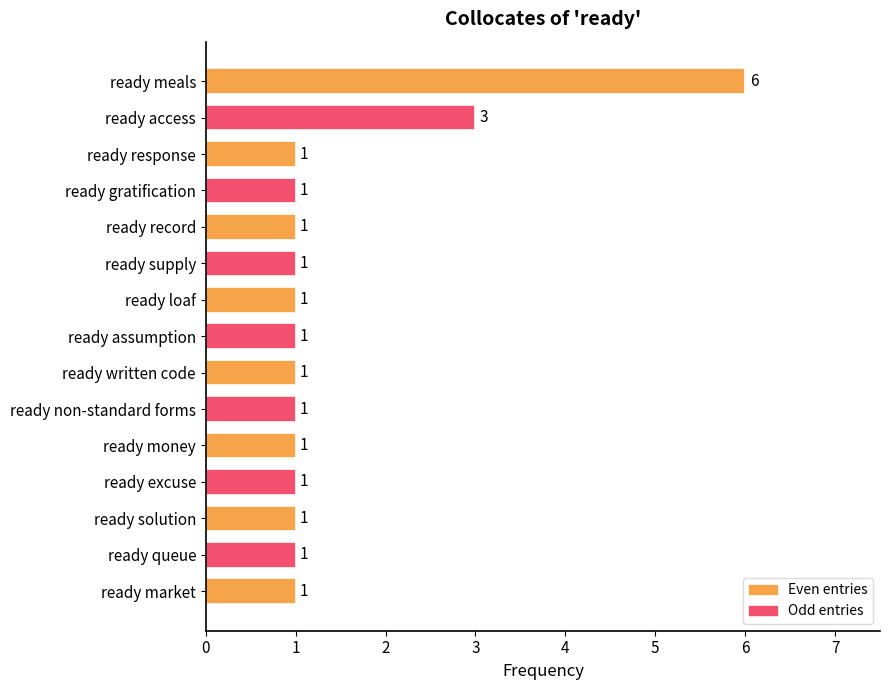

What is the label of the 15th bar from the bottom?

ready meals